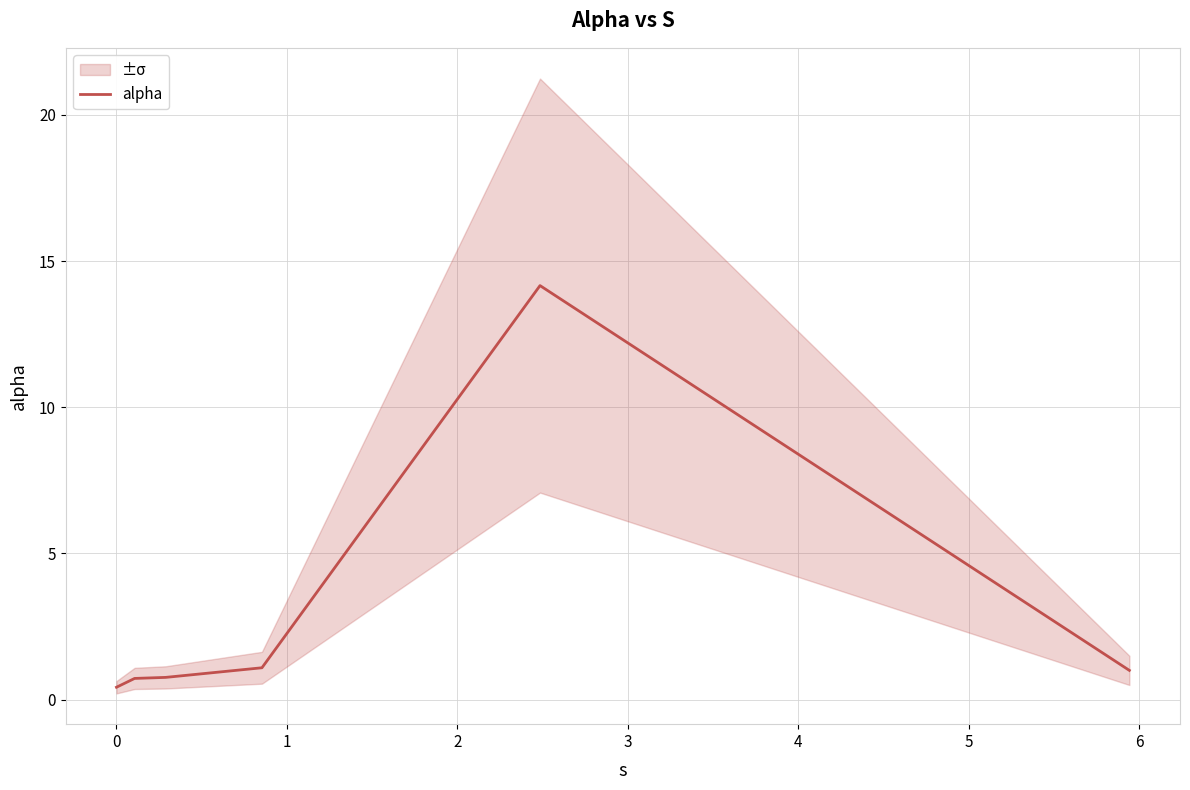

What is the highest value of the alpha series?

14.2